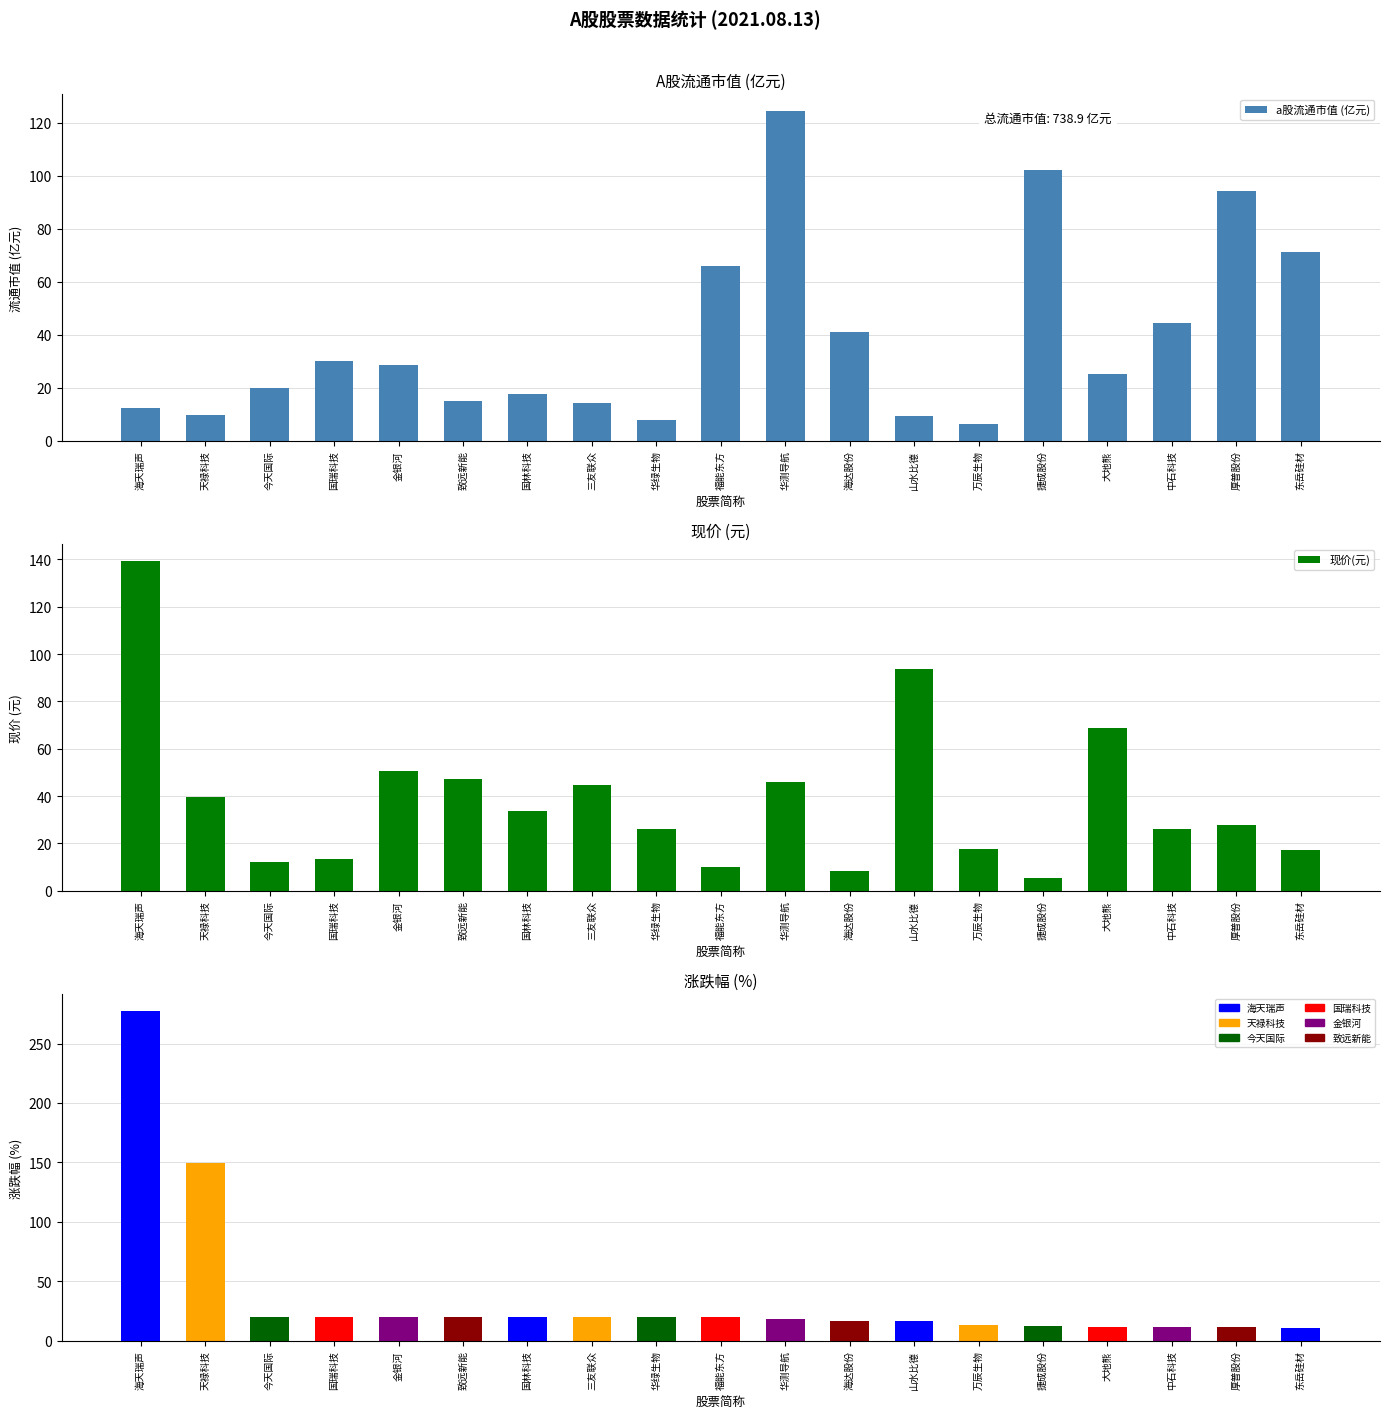

Where does the 现价(元) series first go above 27?

海天瑞声